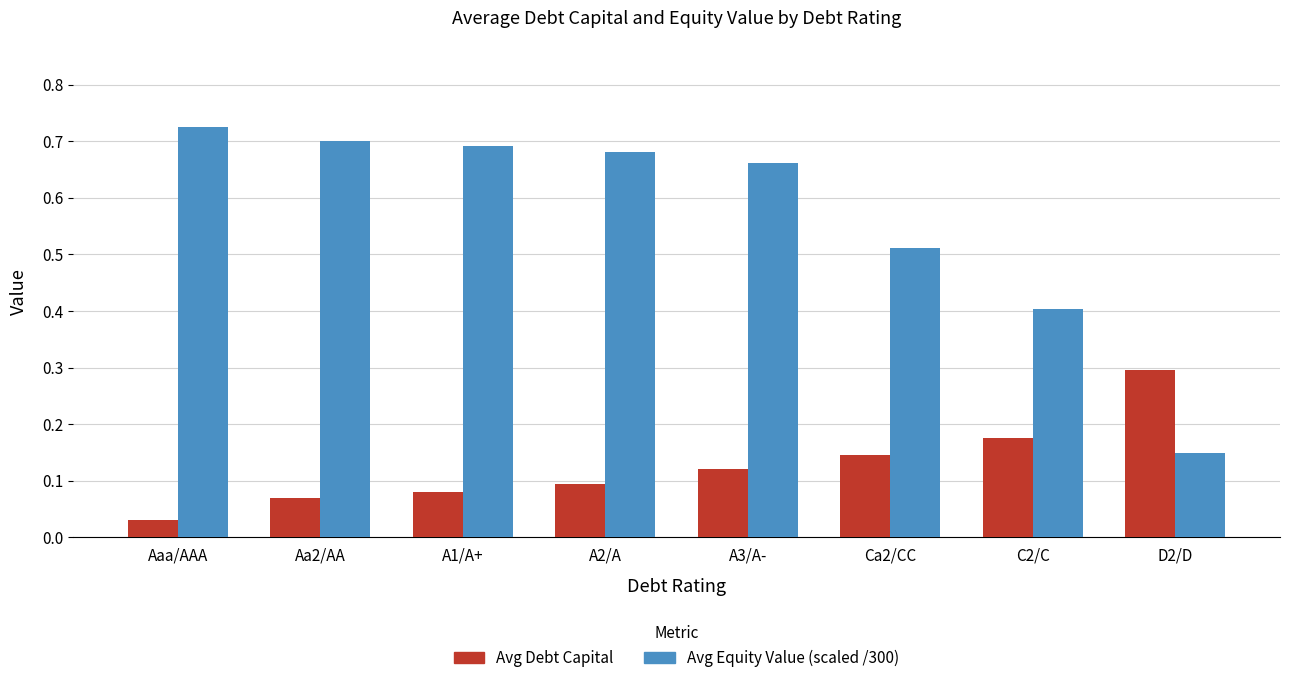

At which label is Avg Equity Value (scaled /300) closest to 0?

D2/D